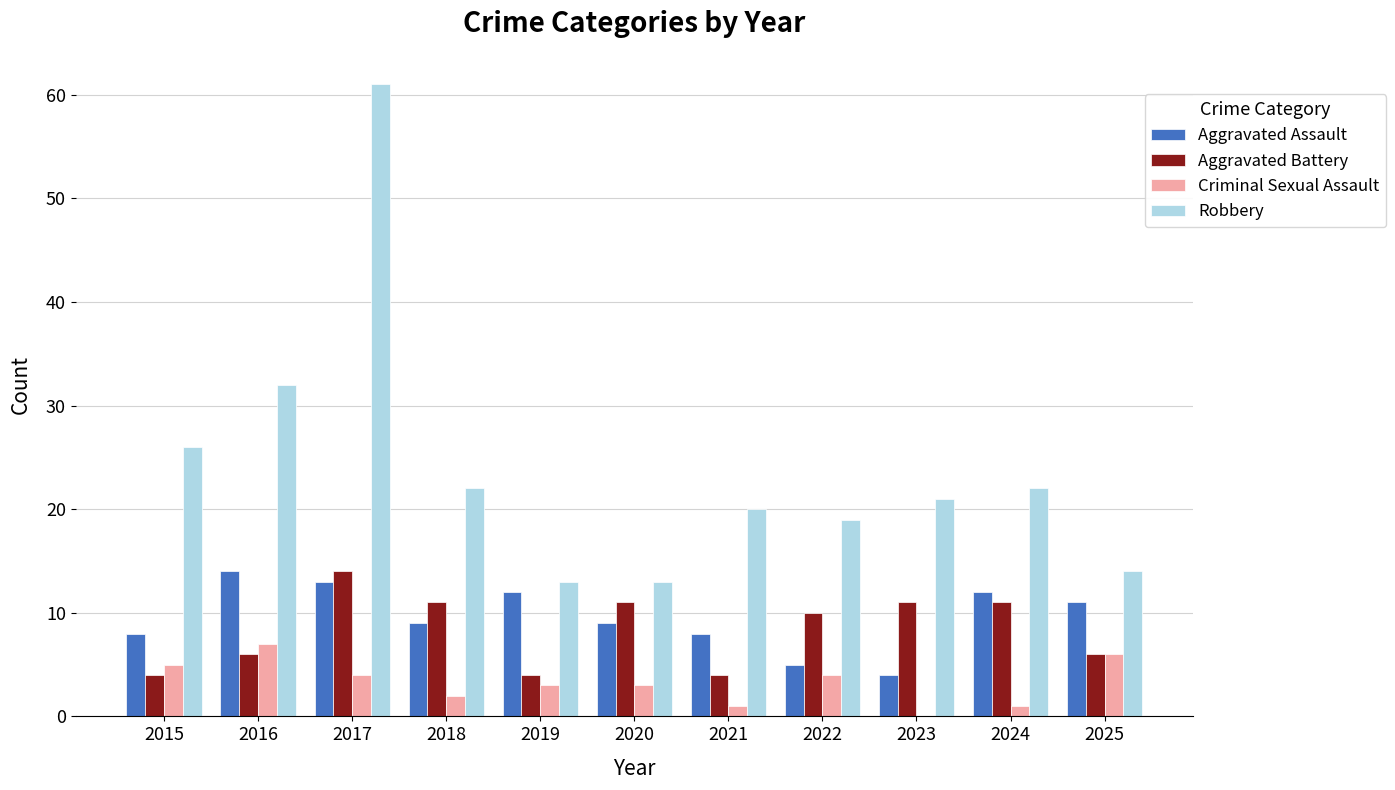

At which label does Aggravated Battery reach its peak?

2017